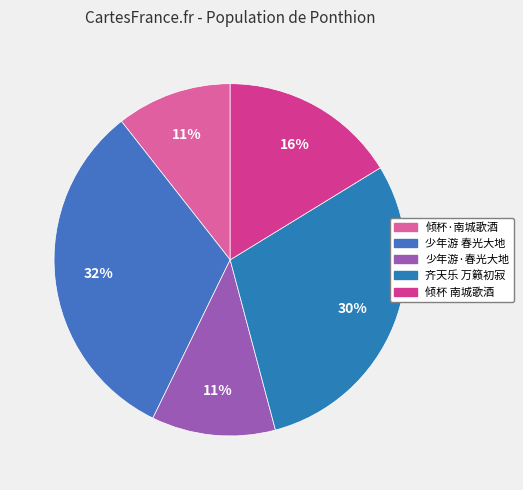

How many slices are in this pie chart?

5